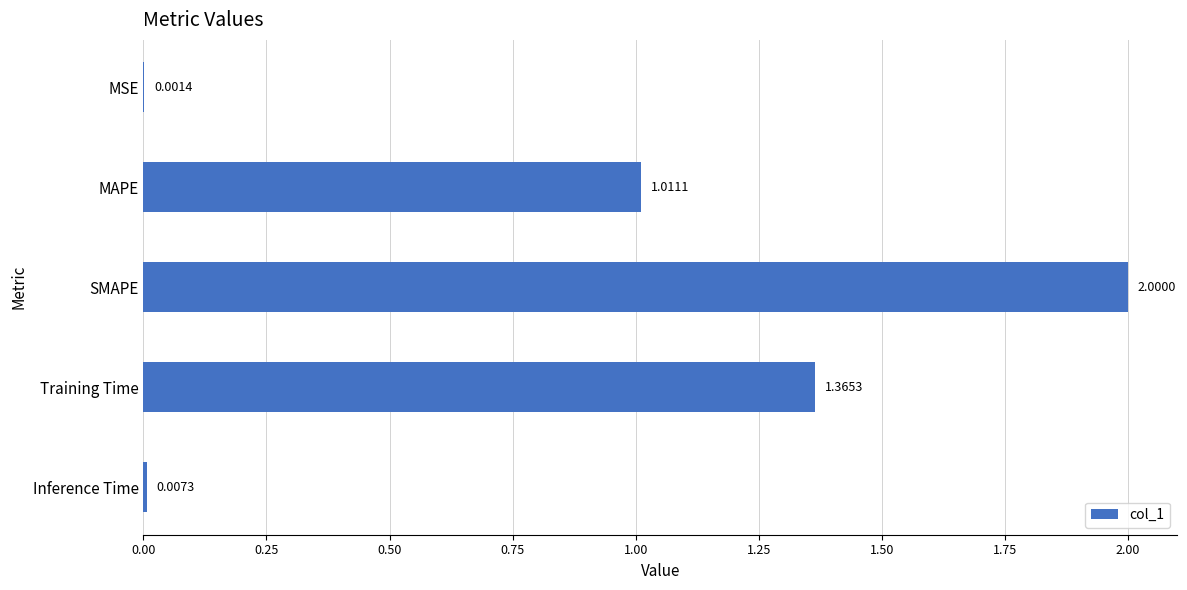

Where is the data nearest to the value 1?

MAPE